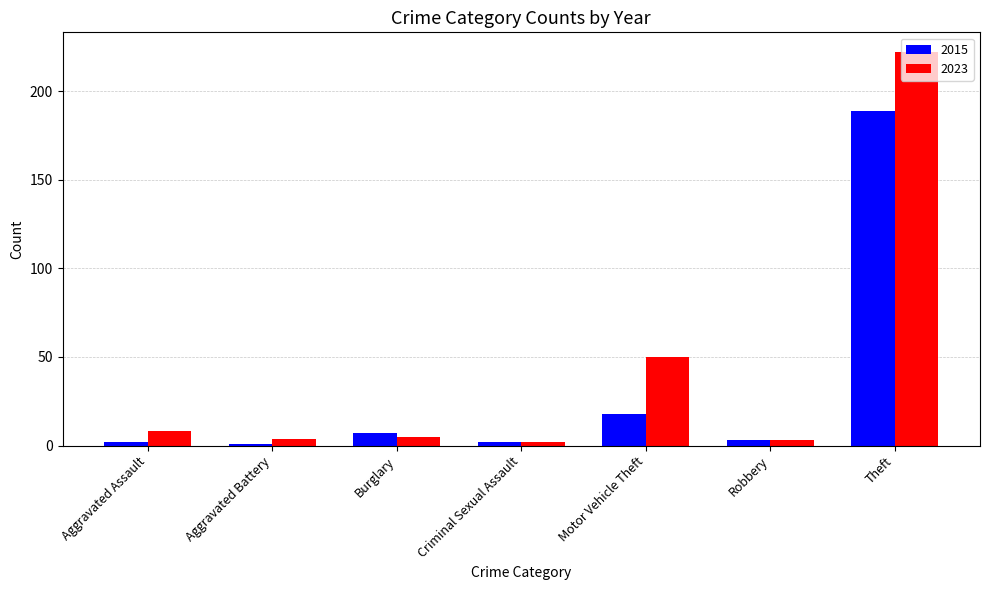

What are all the series names shown in the legend?

2015, 2023